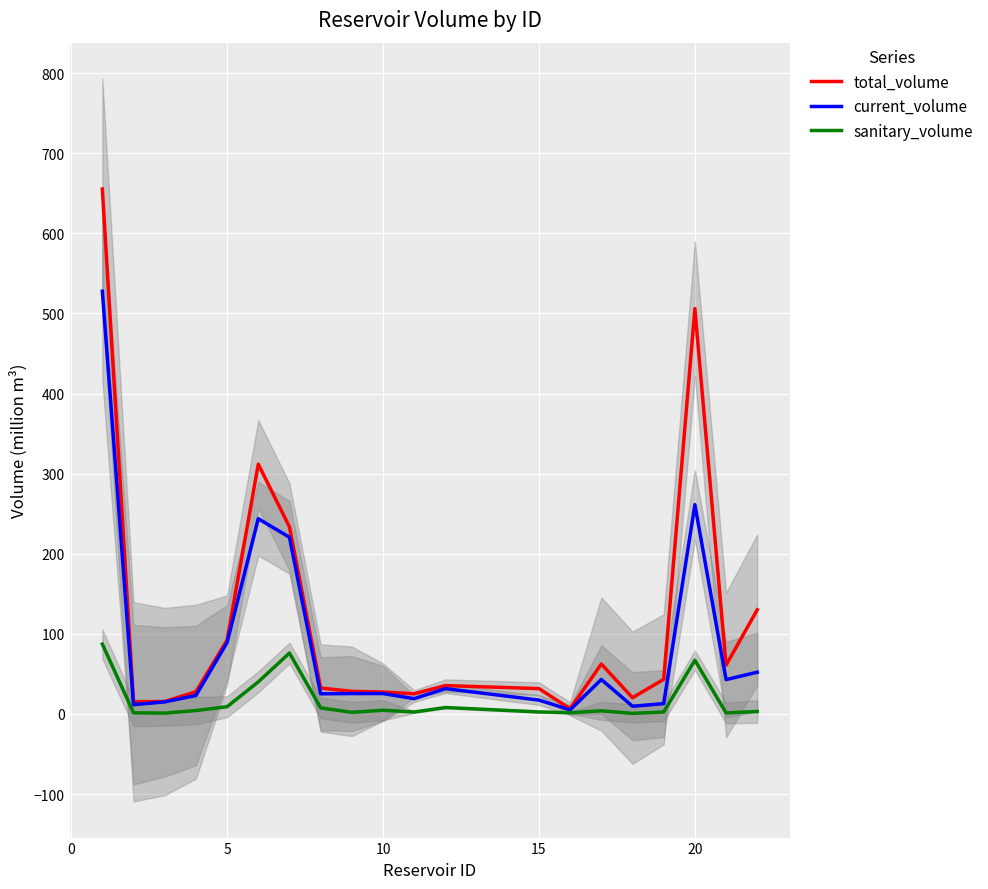

The value of current_volume at 5 is 155.1. True or false?

False